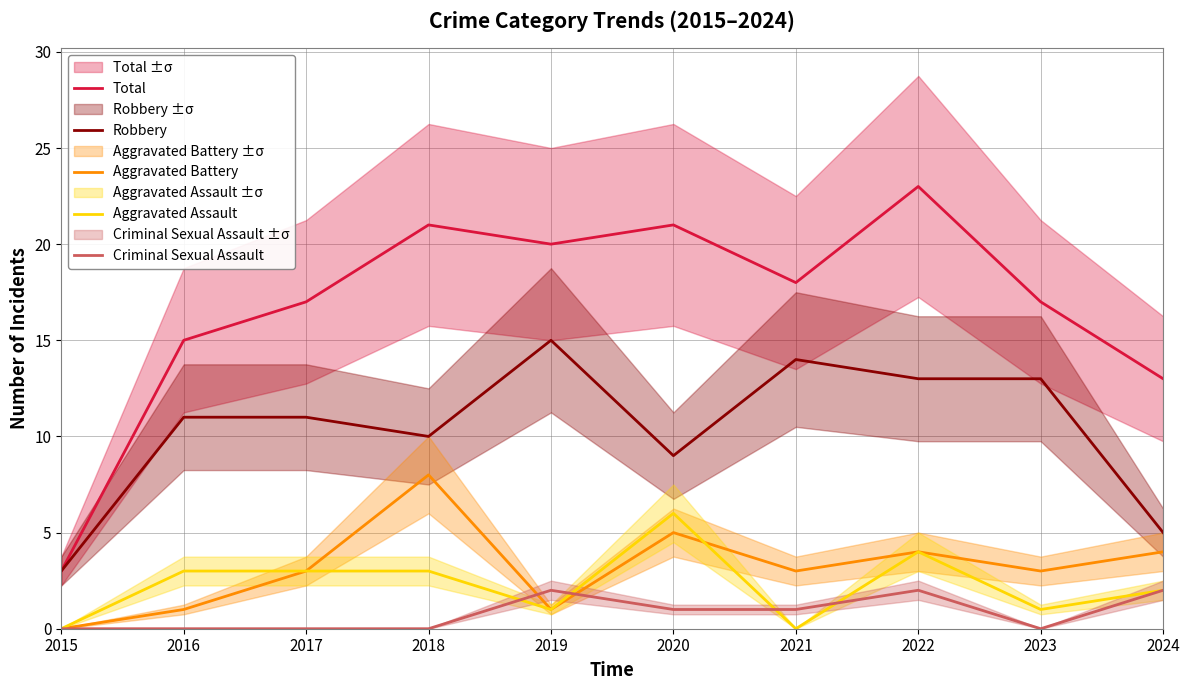

True or false: Total and Robbery cross at least once.

False